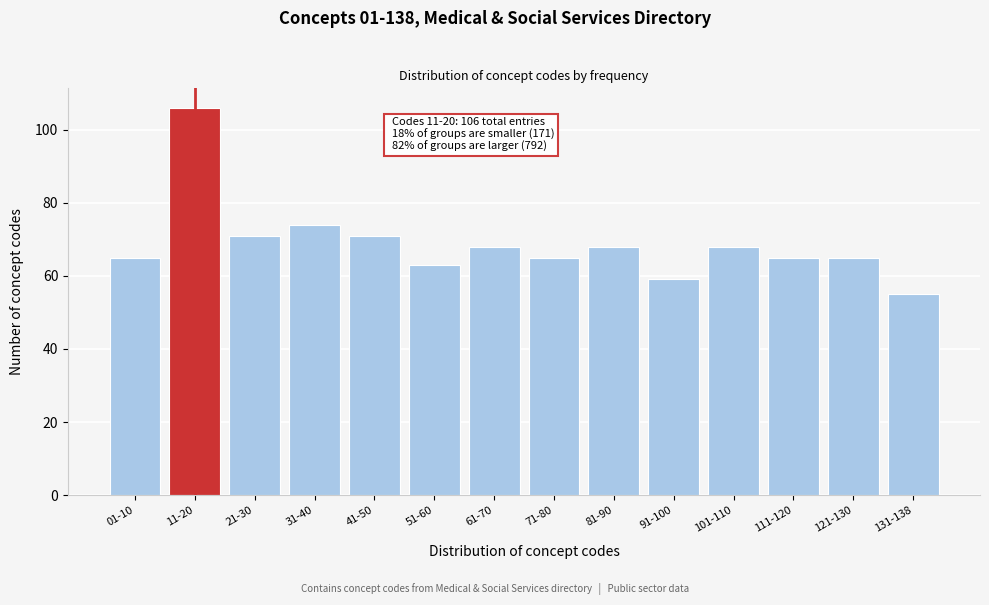

Reading right to left, what are all the values shown in this chart?

55	65	65	68	59	68	65	68	63	71	74	71	106	65